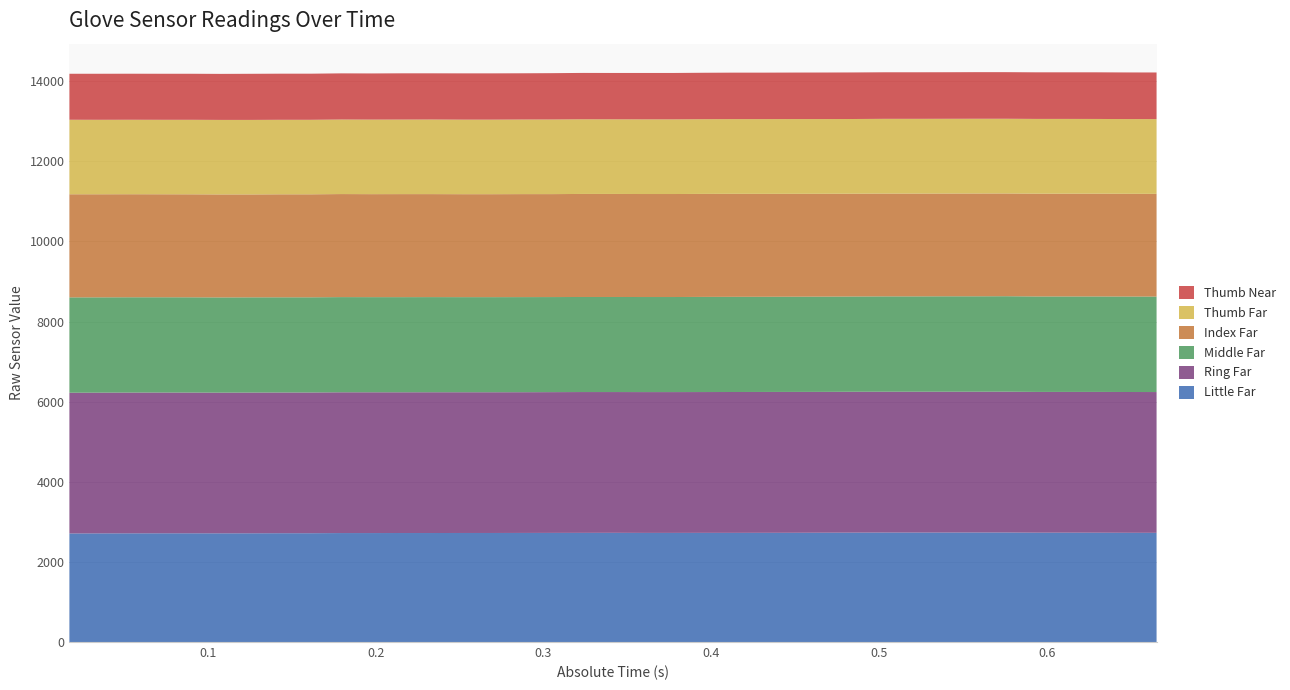

Reading right to left, list all the values displayed in this chart.

Little Far: 2726	2727	2729	2730	2730	2734	2734	2733	2733	2733	2731	2729	2727	2726	2725	2725	2724	2724	2726	2725	2724	2723	2722	2722	2721	2721	2720	2720	2716	2716	2714	2713	2714	2714	2713	2712	2710
Ring Far: 3514	3514	3514	3513	3513	3515	3514	3515	3515	3515	3516	3515	3516	3516	3516	3515	3515	3515	3514	3515	3514	3513	3513	3513	3514	3513	3514	3514	3513	3513	3513	3512	3513	3514	3514	3513	3513
Middle Far: 2383	2383	2383	2383	2383	2383	2382	2382	2380	2380	2378	2378	2377	2376	2376	2375	2373	2373	2373	2373	2373	2374	2374	2374	2375	2375	2375	2376	2376	2376	2377	2377	2378	2378	2379	2379	2380
Index Far: 2564	2565	2566	2566	2566	2565	2566	2565	2566	2566	2566	2567	2568	2569	2571	2571	2571	2571	2572	2572	2570	2571	2570	2570	2571	2572	2571	2572	2571	2571	2569	2571	2571	2571	2572	2573	2574
Thumb Far: 1866	1865	1865	1866	1866	1865	1866	1866	1866	1866	1865	1865	1866	1866	1865	1865	1864	1864	1863	1864	1863	1862	1861	1861	1862	1861	1861	1861	1860	1860	1860	1860	1860	1859	1859	1859	1860
Thumb Near: 1164	1164	1164	1163	1163	1163	1163	1162	1162	1162	1162	1162	1161	1160	1160	1159	1158	1158	1157	1157	1156	1154	1155	1155	1153	1154	1152	1152	1151	1151	1151	1149	1149	1149	1149	1149	1148